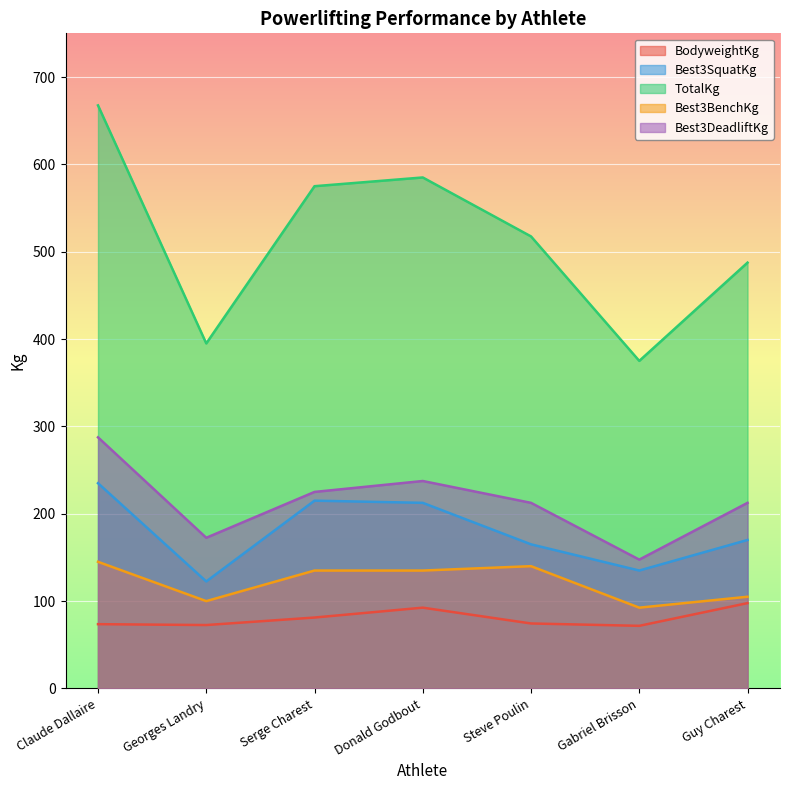

What is the average value of the BodyweightKg series?

80.5